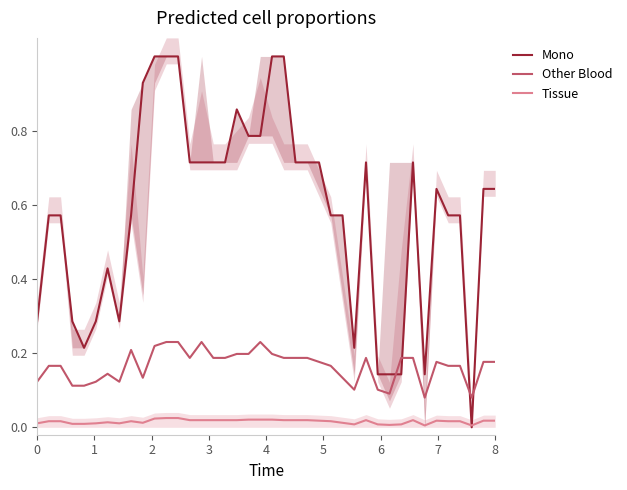

How many distinct data groups are displayed?

3